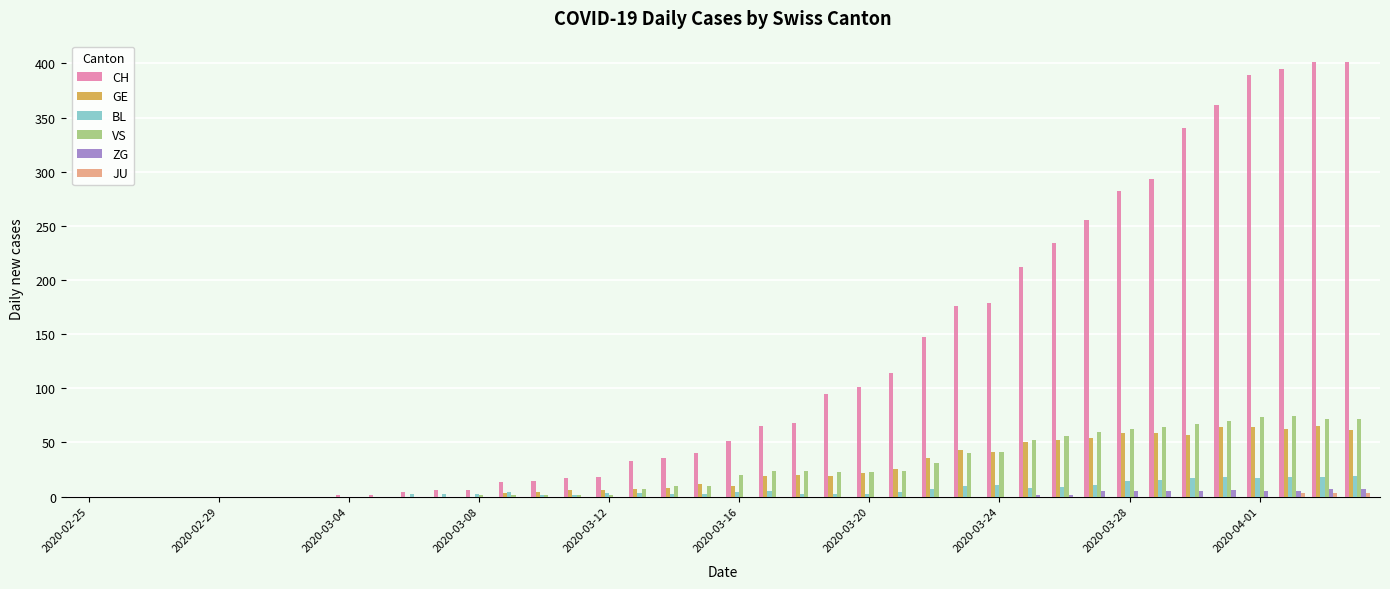

What is the highest value of the GE series?

65